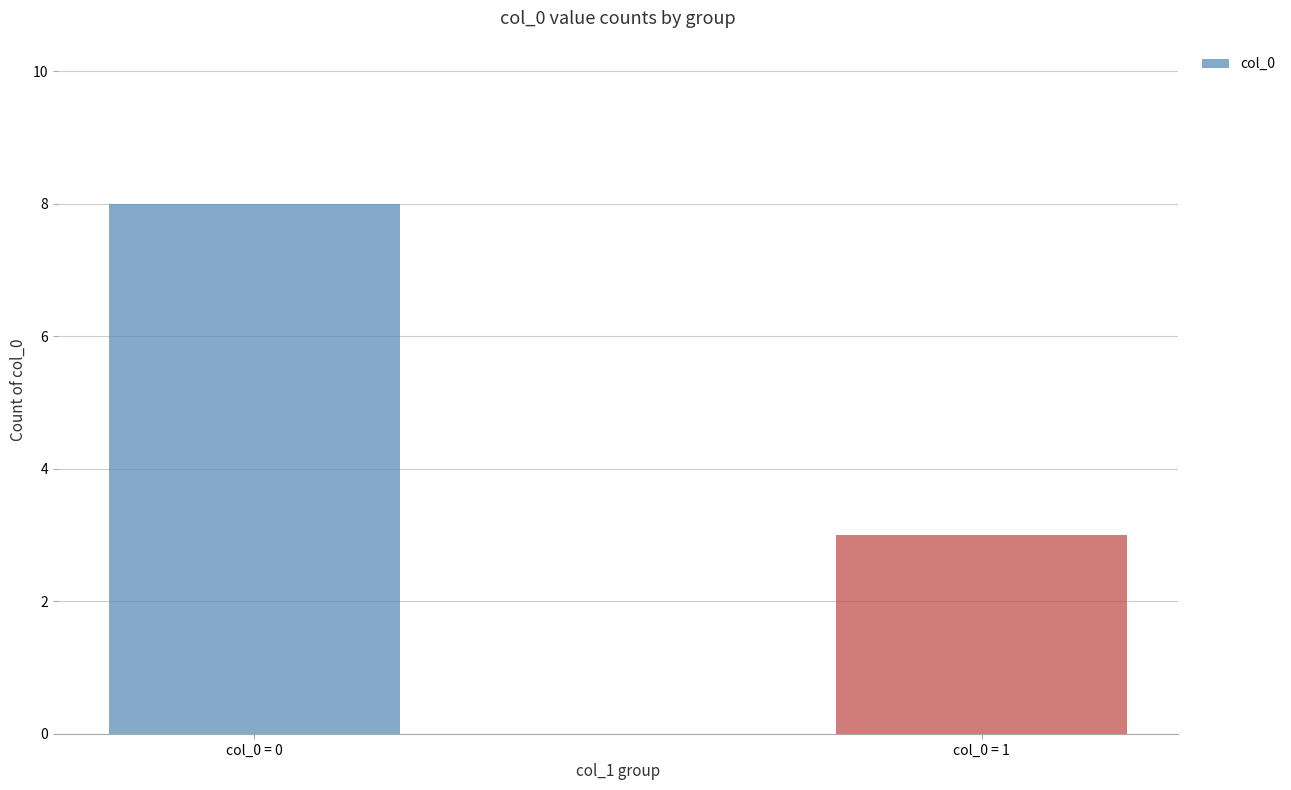

List the labels in order of value, largest first.

col_0 = 0, col_0 = 1